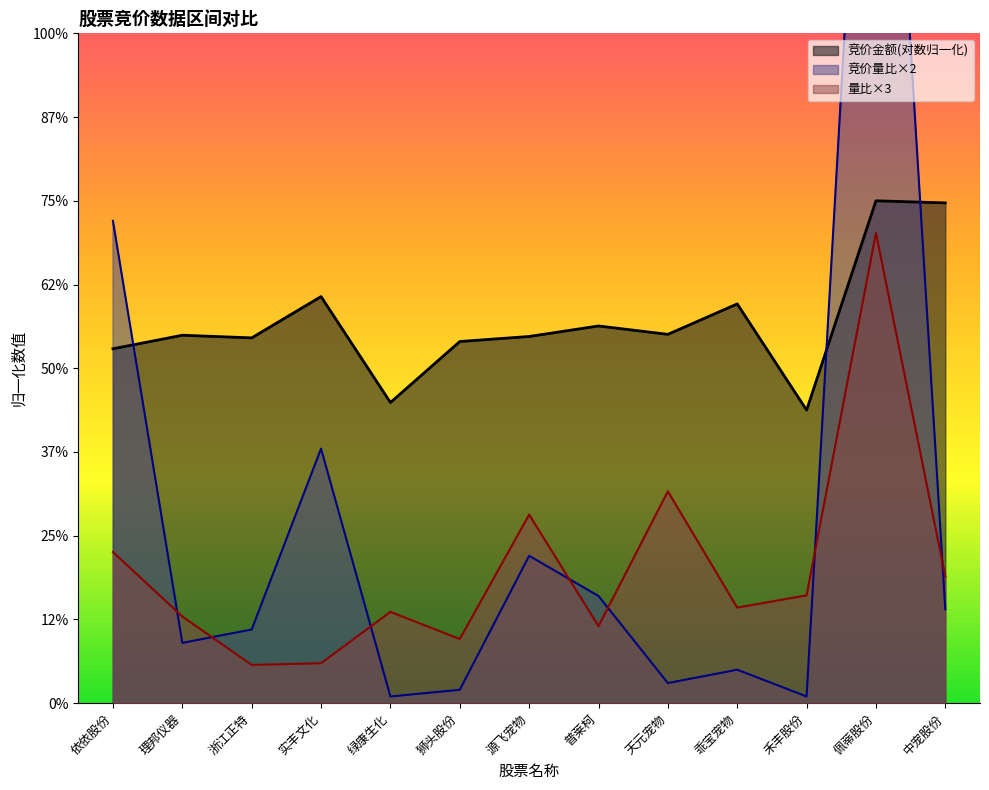

Reading right to left, list all the values displayed in this chart.

量比: 3.8	14.0	3.2	2.9	6.3	2.3	5.6	1.9	2.7	1.2	1.1	2.6	4.5
竞价量比: 2.8	36.4	0.2	1.0	0.6	3.2	4.4	0.4	0.2	7.6	2.2	1.8	14.4